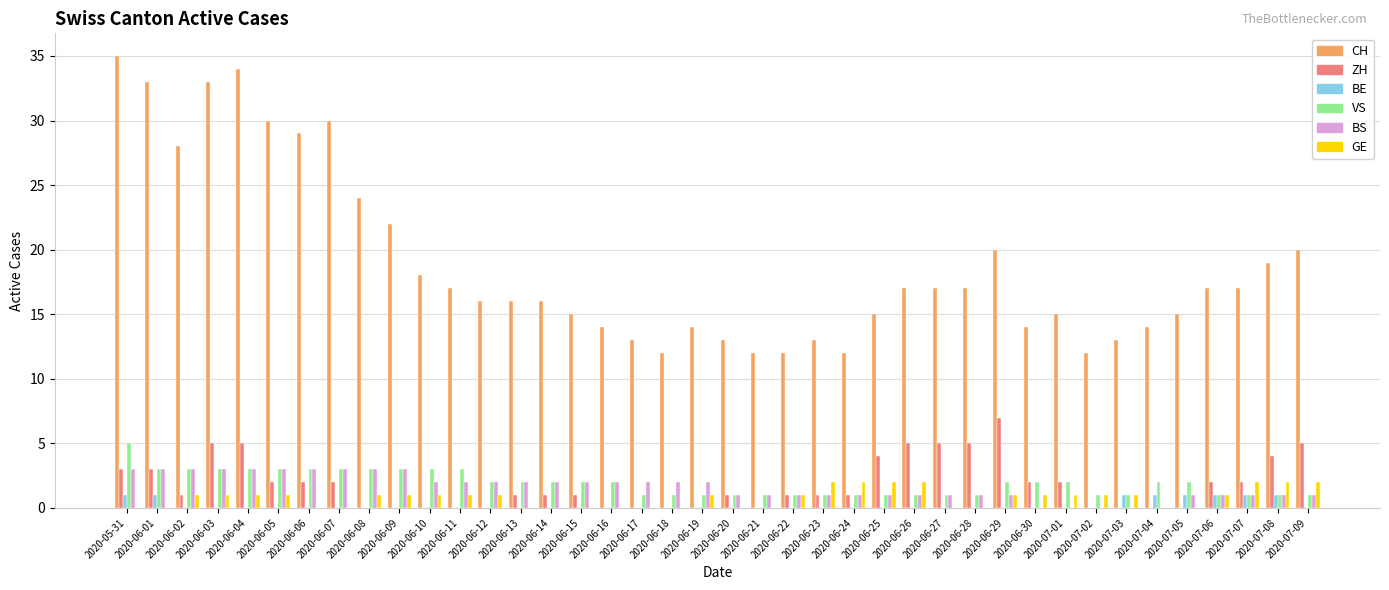

Which series has the largest range (max minus min)?

CH